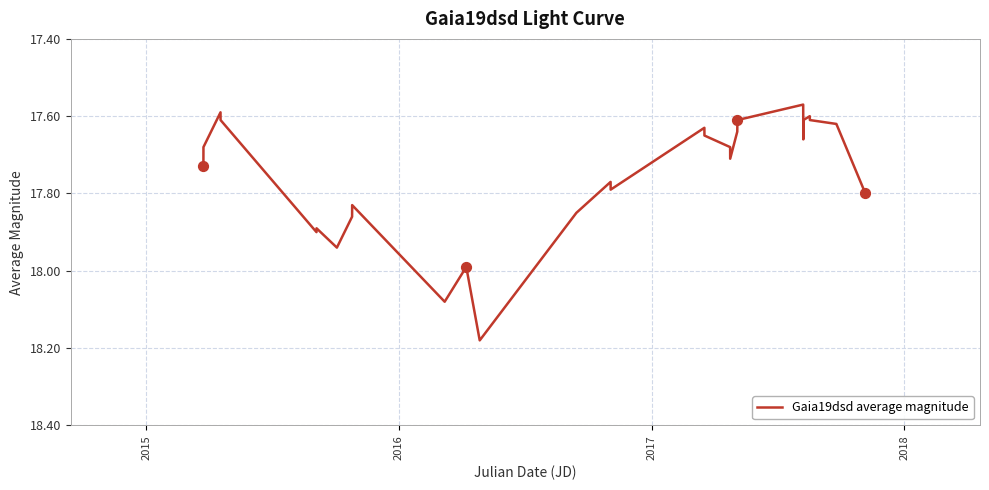

What is the difference between the maximum and minimum values?

0.6